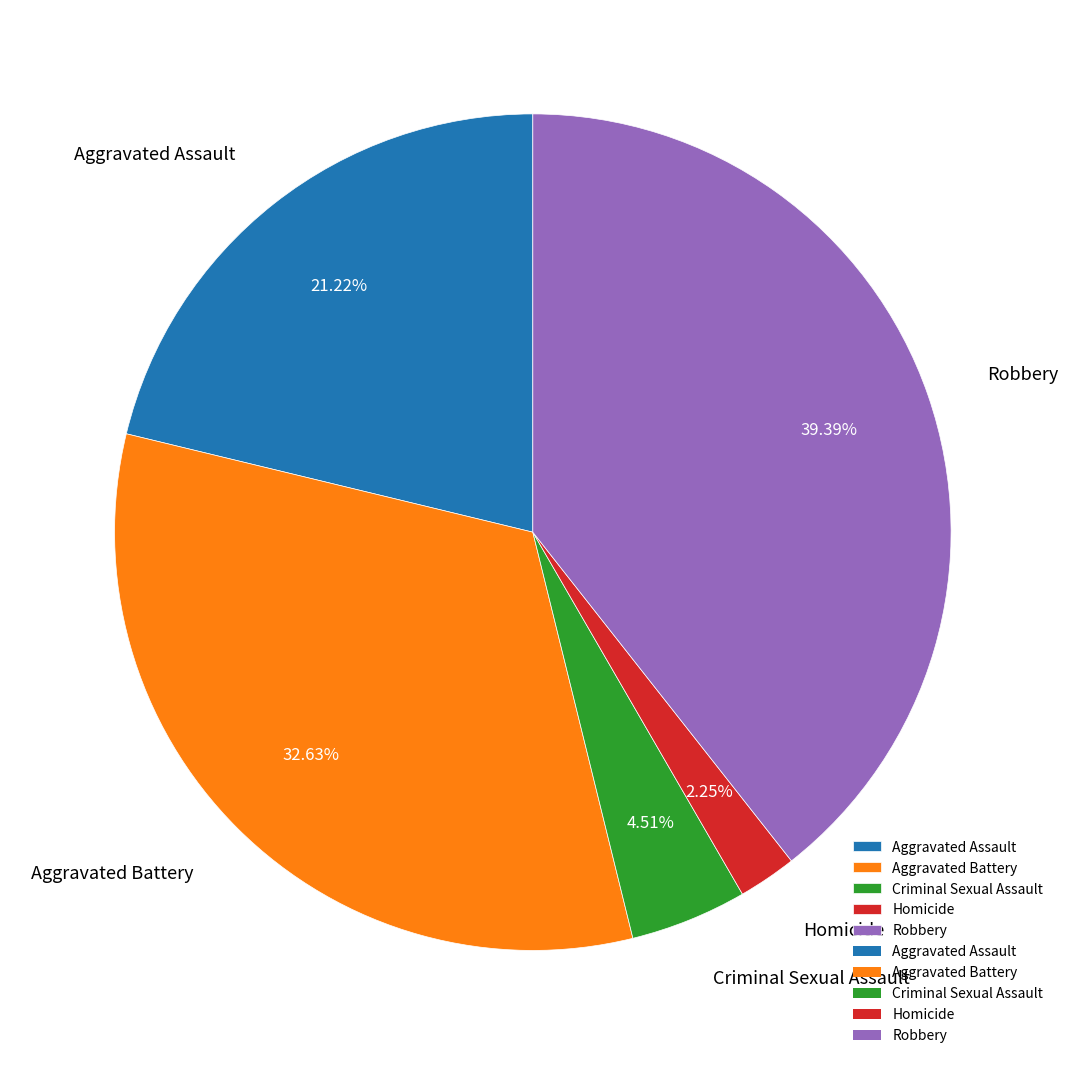

Which slice is the largest?

Robbery